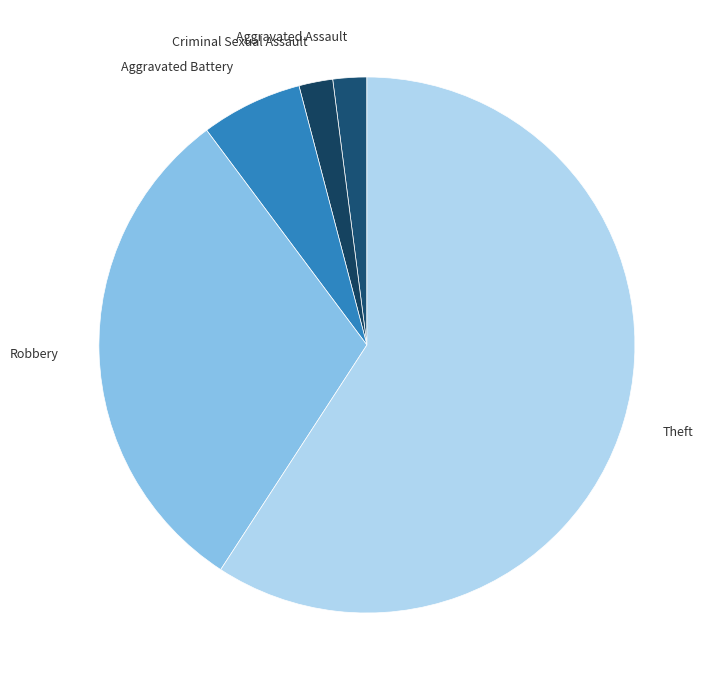

Is the sum of Aggravated Assault and Aggravated Battery greater than half?

No